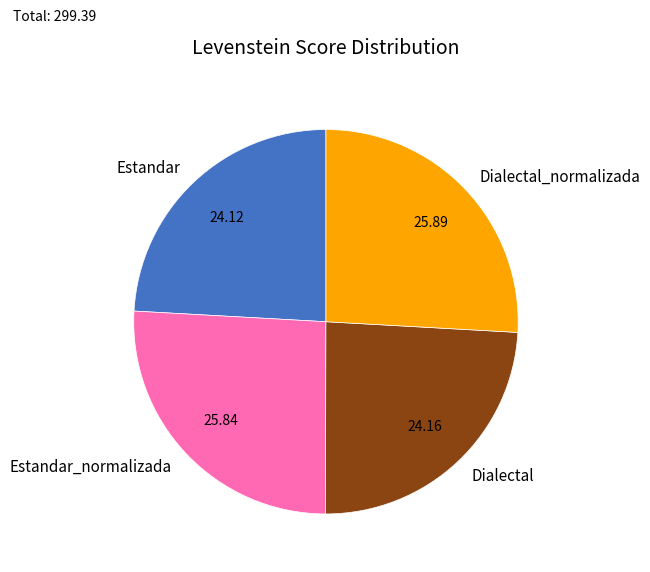

Combined, do Estandar and Dialectal account for over 50%?

No